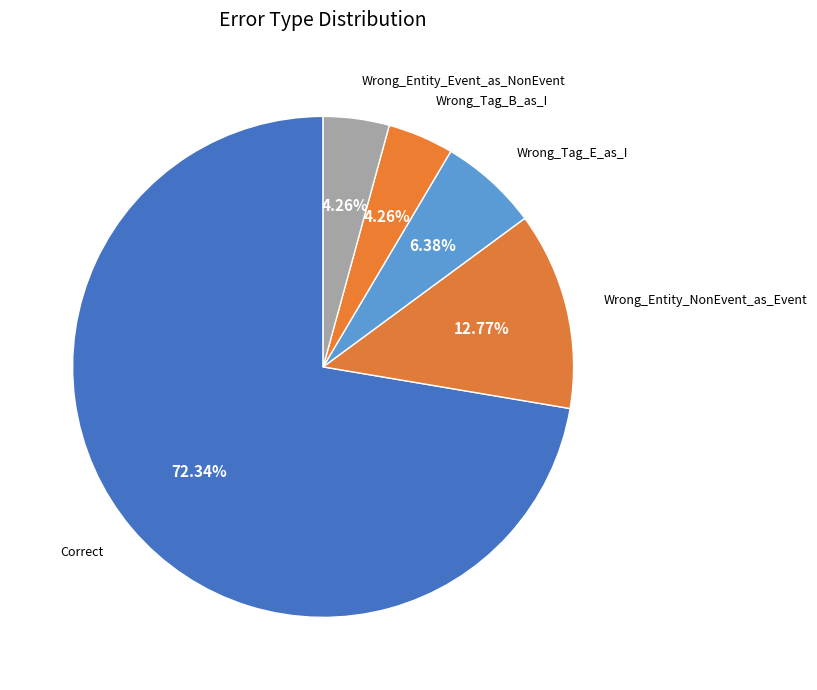

Is the sum of Wrong_Entity_Event_as_NonEvent and Wrong_Entity_NonEvent_as_Event greater than half?

No